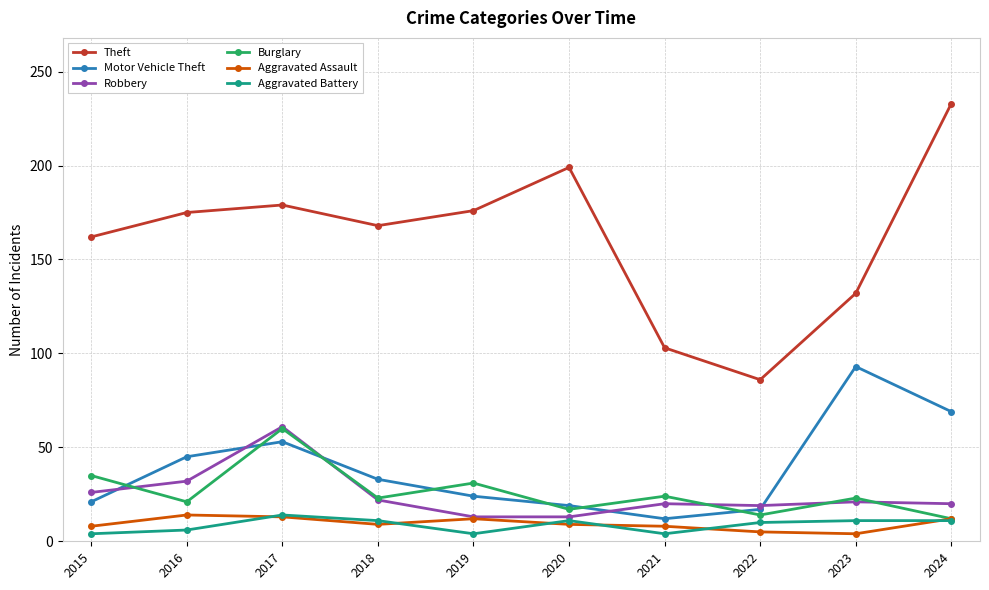

What is the value of the Aggravated Battery point at the 3rd from the left?

14